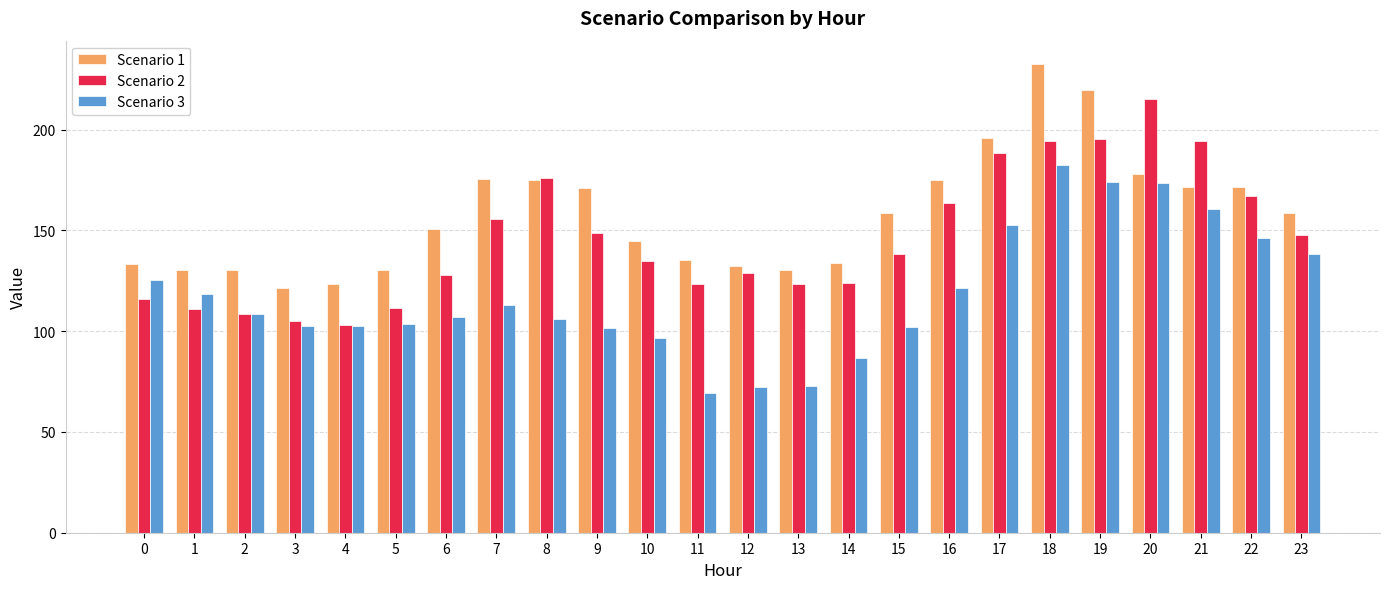

What is the minimum value shown in the chart?

69.2